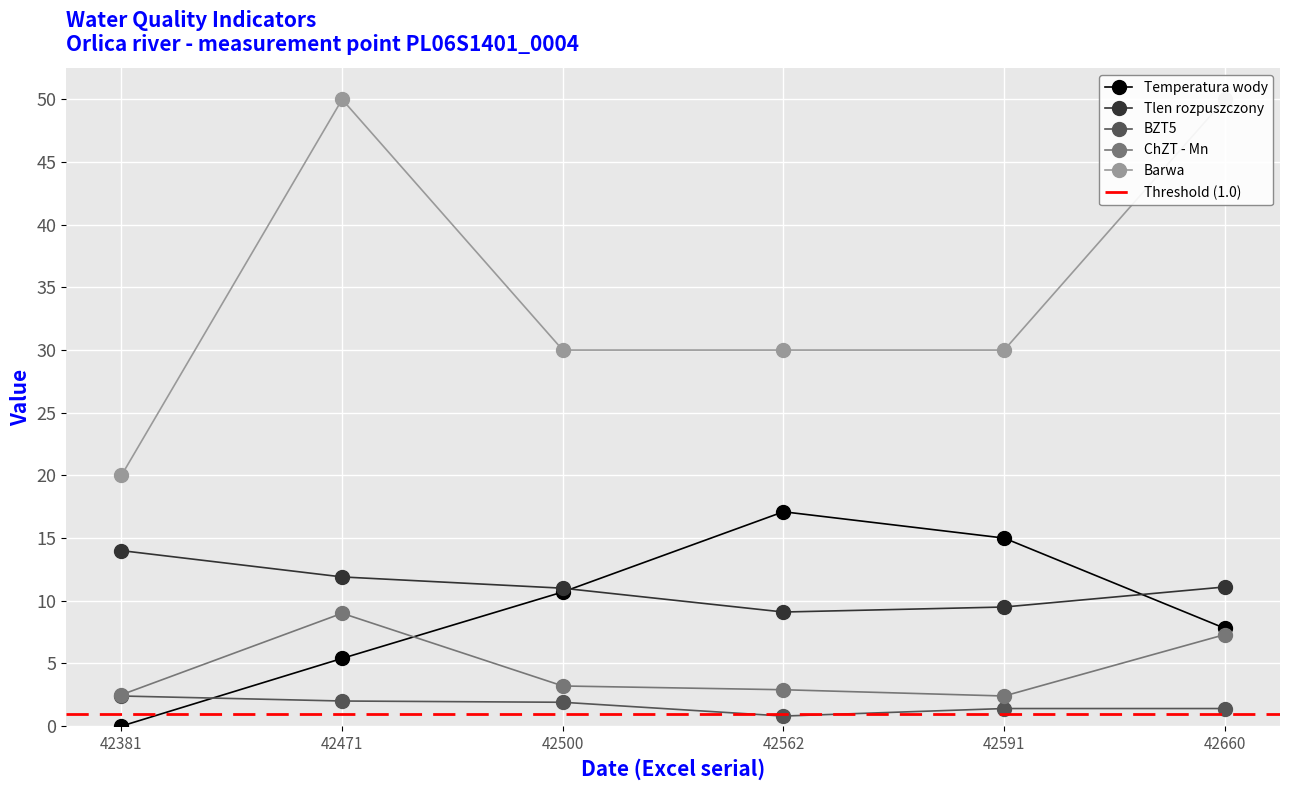

What is the difference between the highest and lowest values at 42500?

28.1